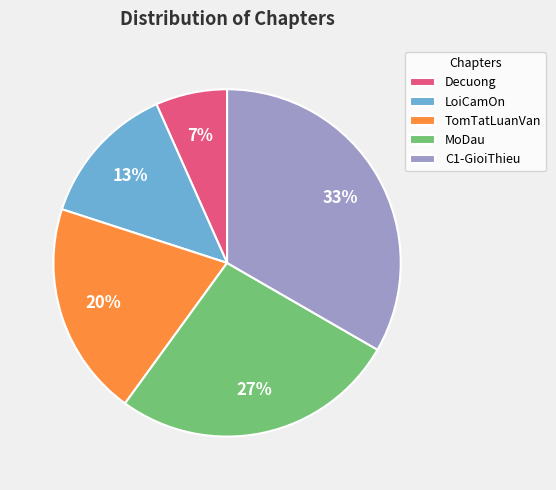

Which category has the biggest portion of the pie?

C1-GioiThieu